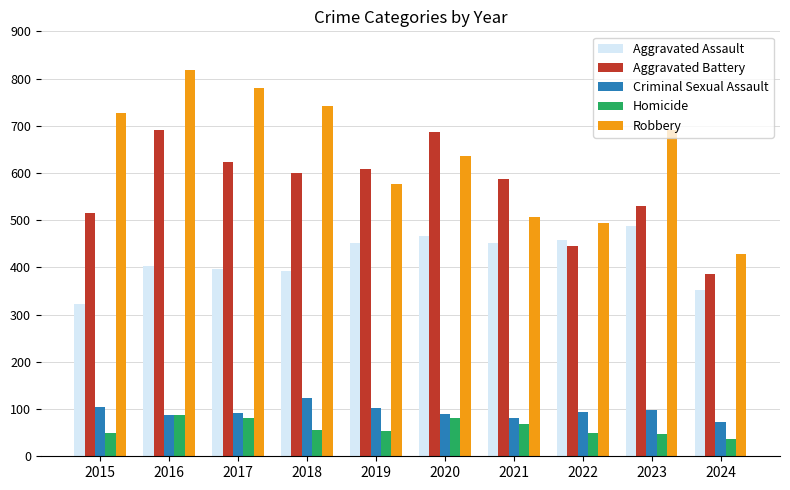

At 2023, list the series in order from largest to smallest.

Robbery, Aggravated Battery, Aggravated Assault, Criminal Sexual Assault, Homicide